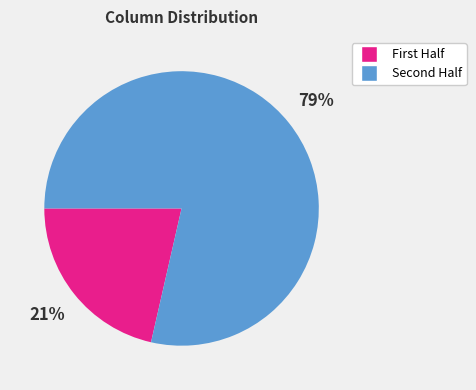

Does any single category account for the majority?

Yes